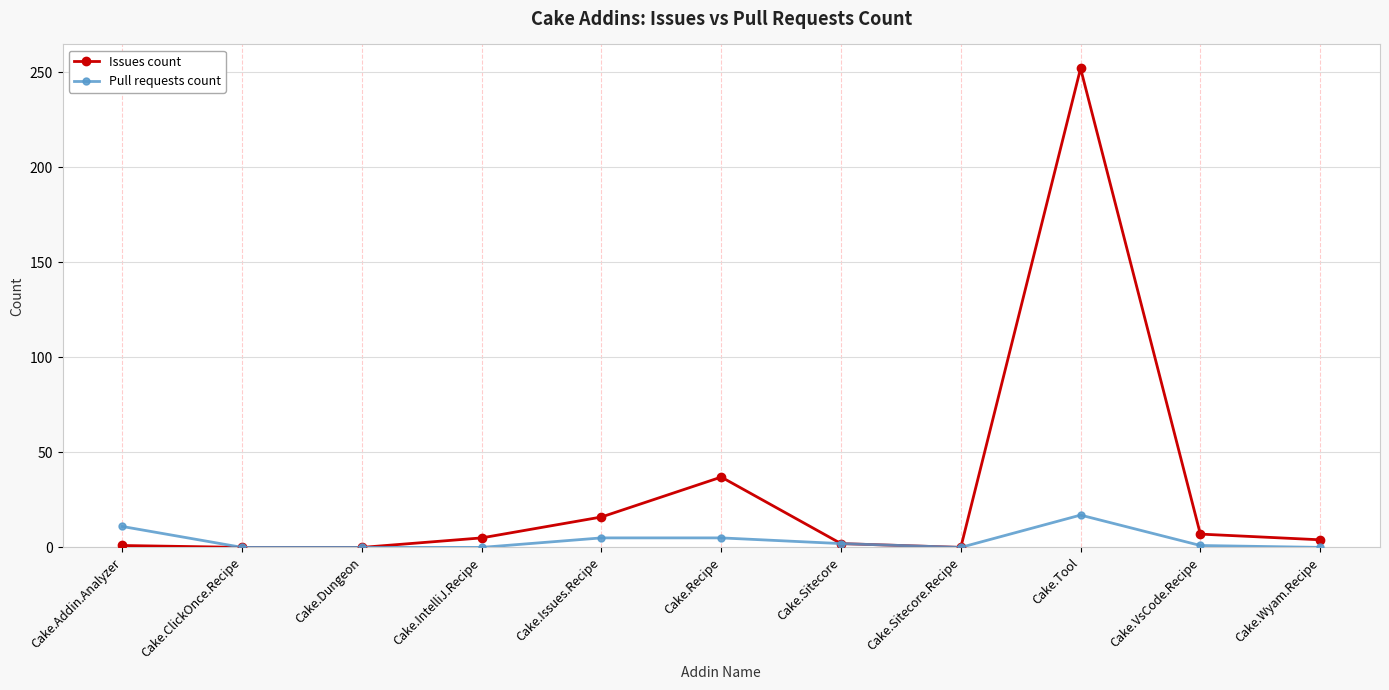

List the series in order of their overall mean, lowest first.

Pull requests count, Issues count